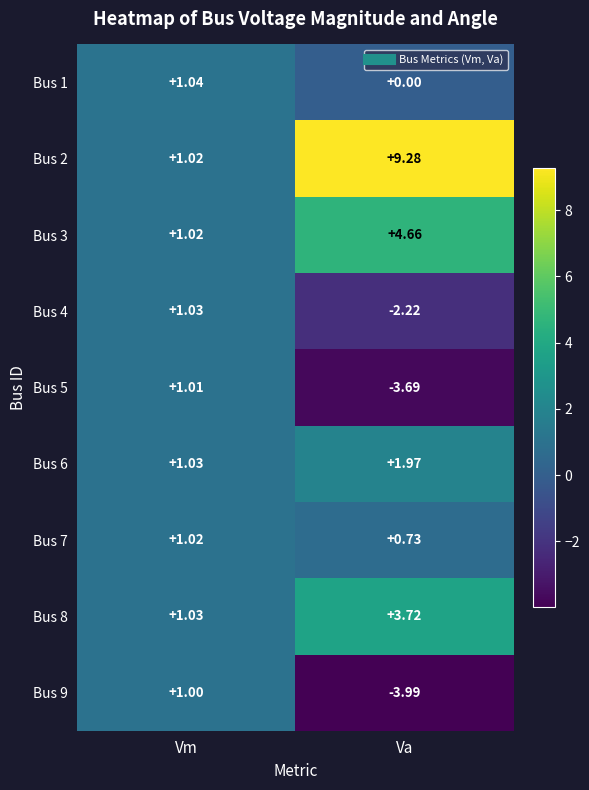

At which label is Bus 8 closest to 2?

Vm